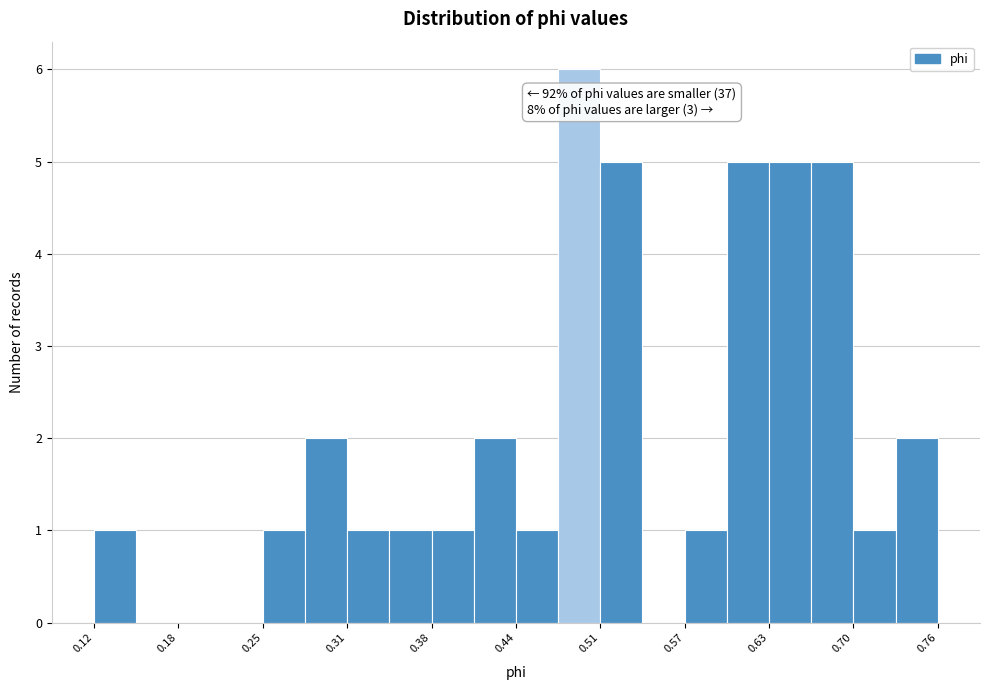

Read against the x-axis, roughly where is the centre of the tallest bar?

0.49